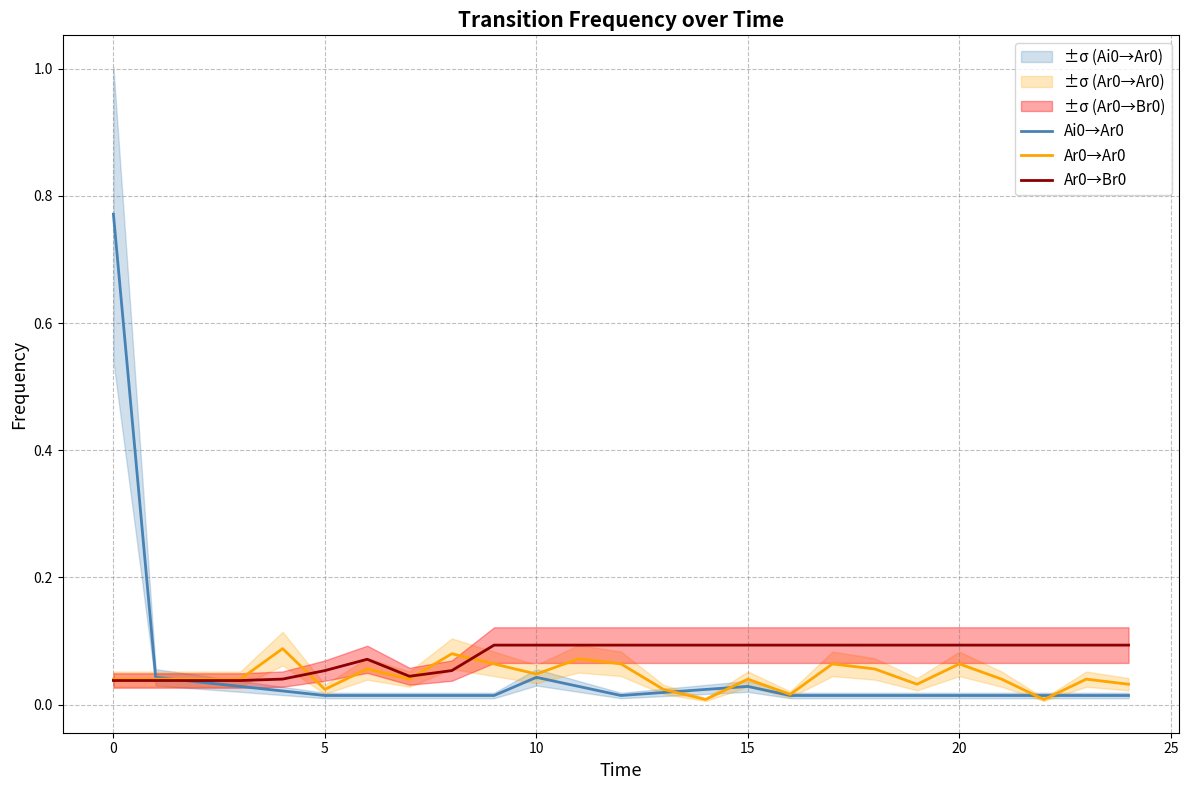

How many data points does each series have?

24